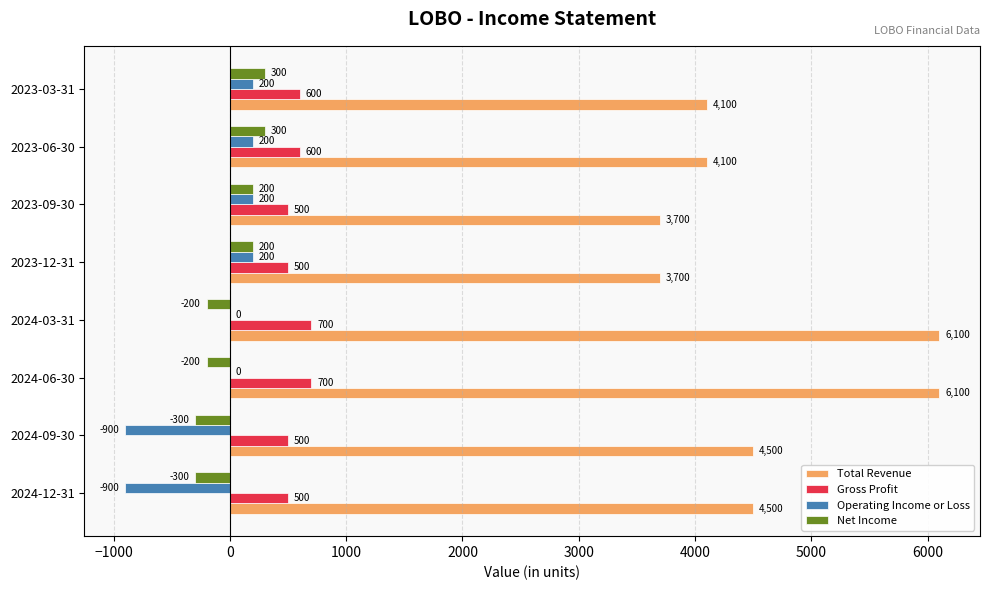

What is the maximum value shown in the chart?

6100